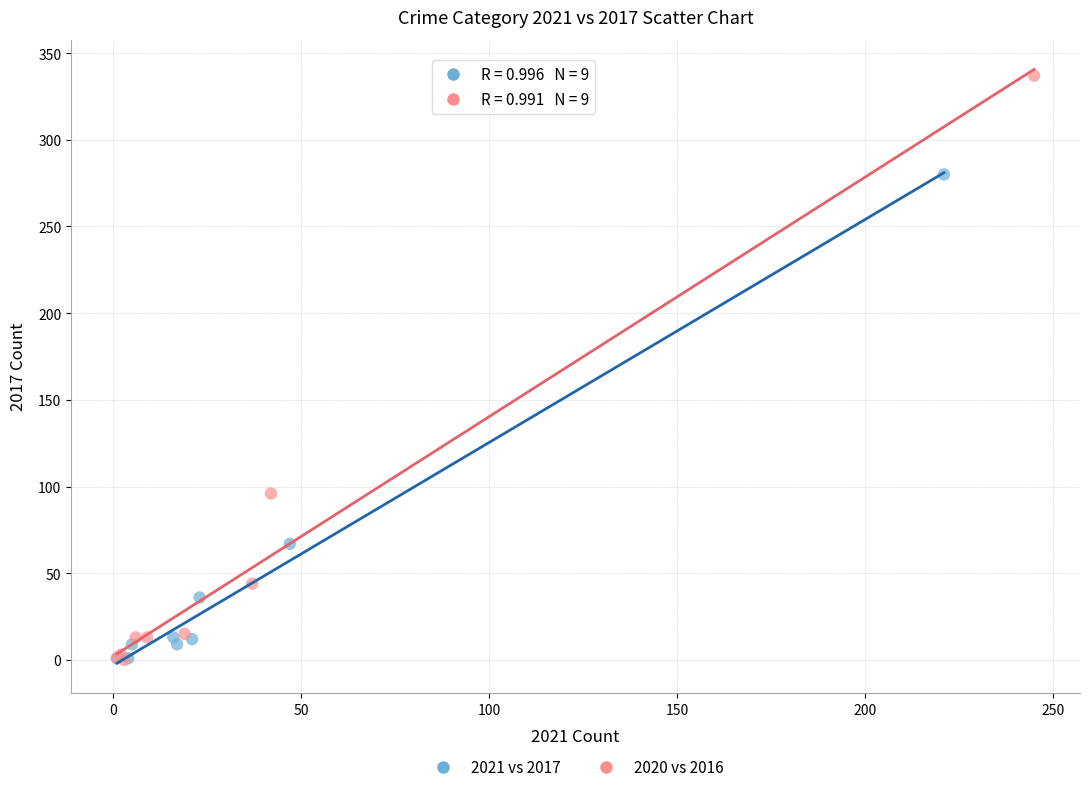

What are all the series names shown in the legend?

2021 vs 2017, 2020 vs 2016